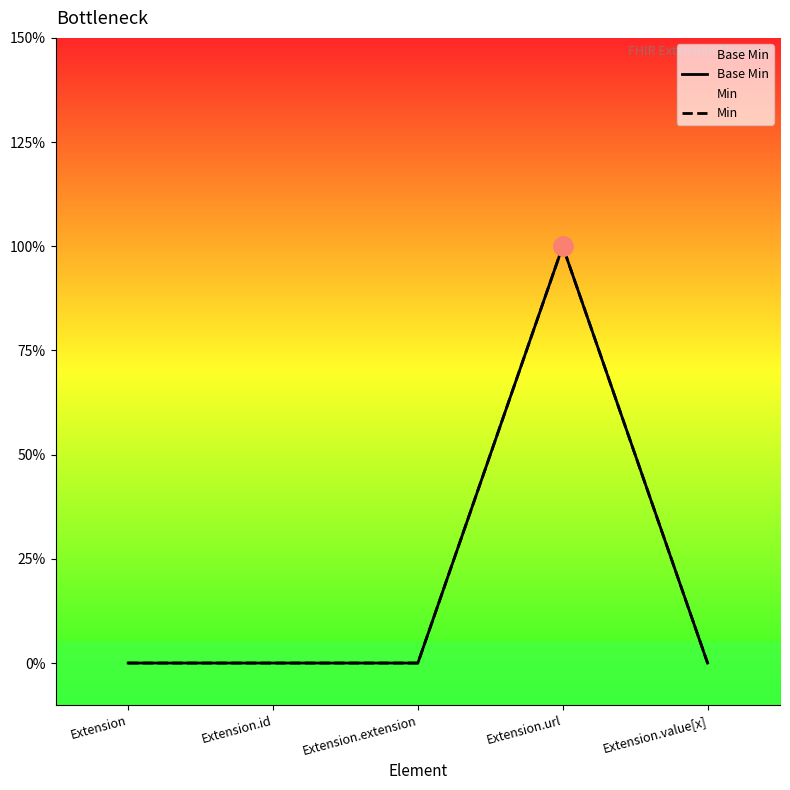

True or false: Min and Base Min intersect in this chart.

False